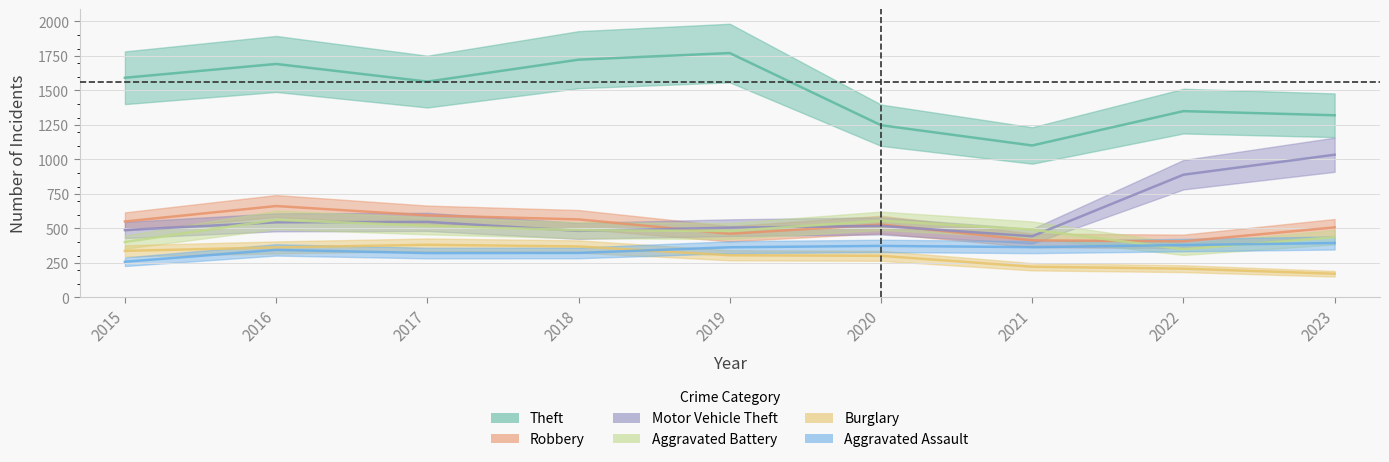

True or false: Motor Vehicle Theft has more than 1 interior local peaks.

True